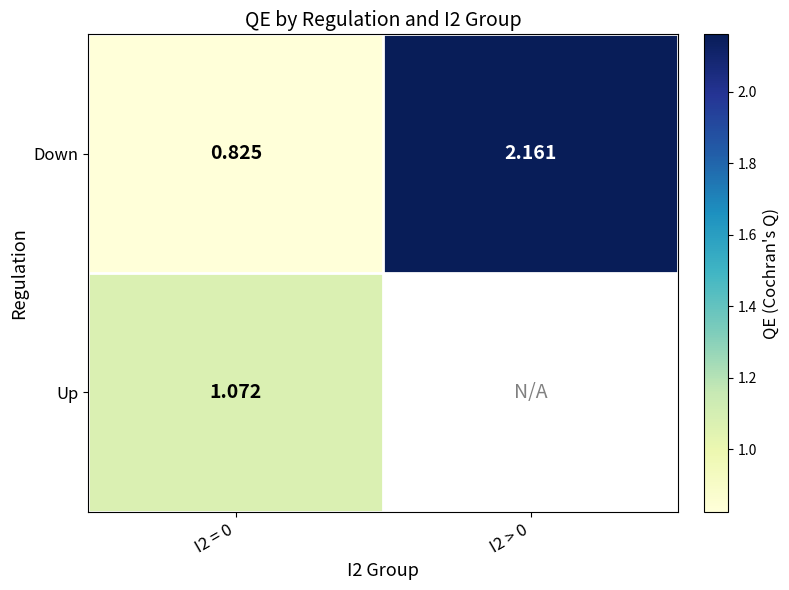

Rank the series at I2 = 0 from lowest to highest value.

Down, Up